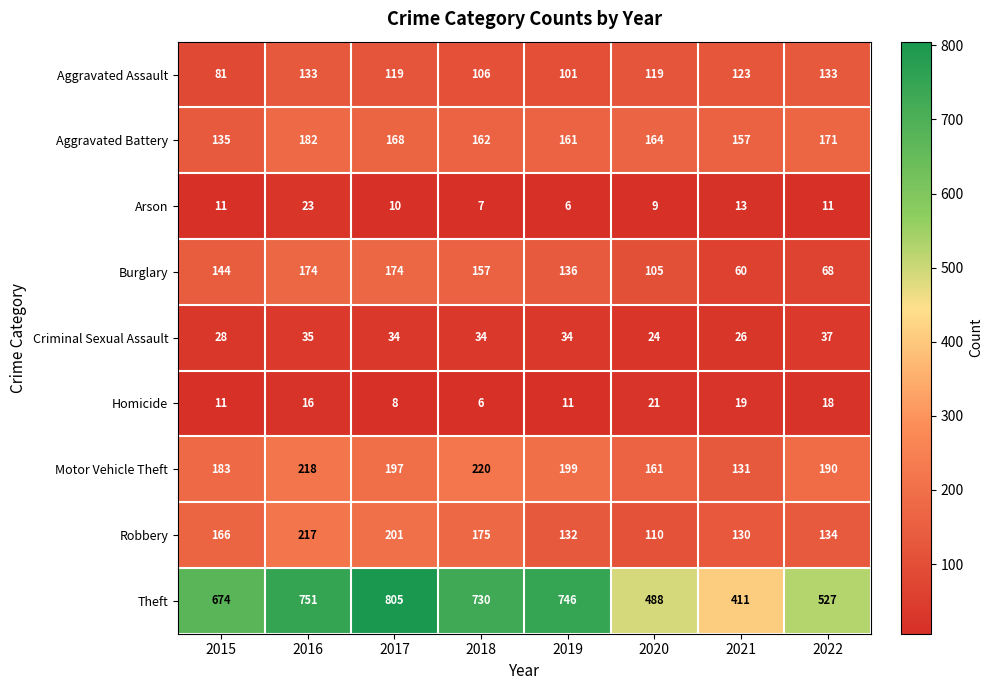

Read the Burglary value at 2020.

105